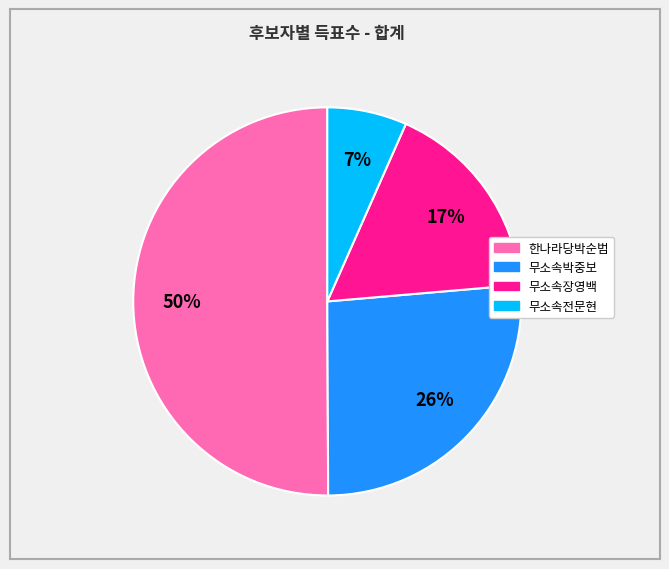

How many slices are in this pie chart?

4